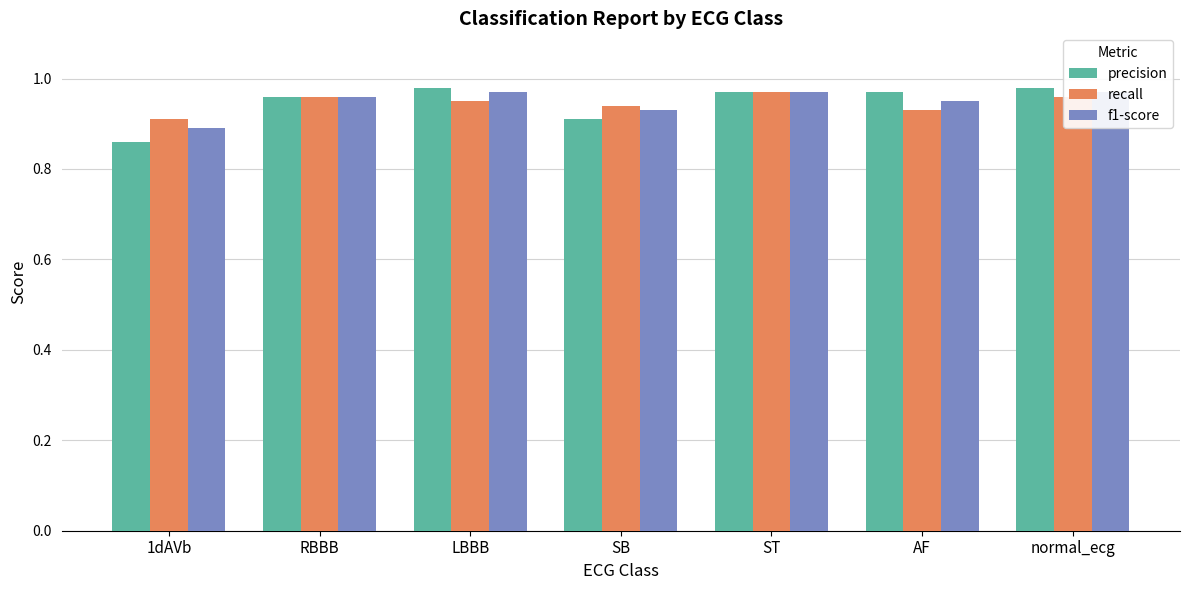

What is the label of the 5th bar from the right?

LBBB